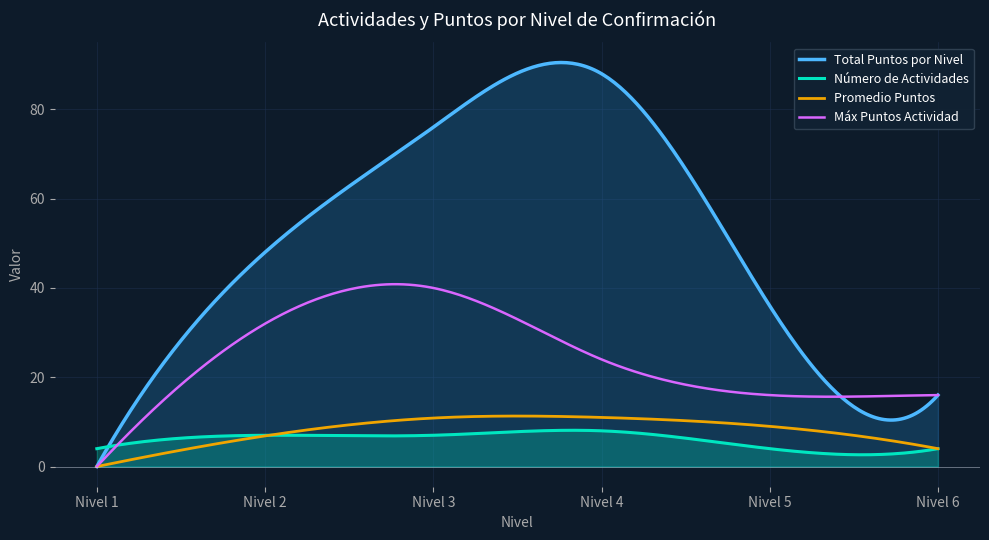

Which series has the largest total across all categories?

Total Puntos por Nivel